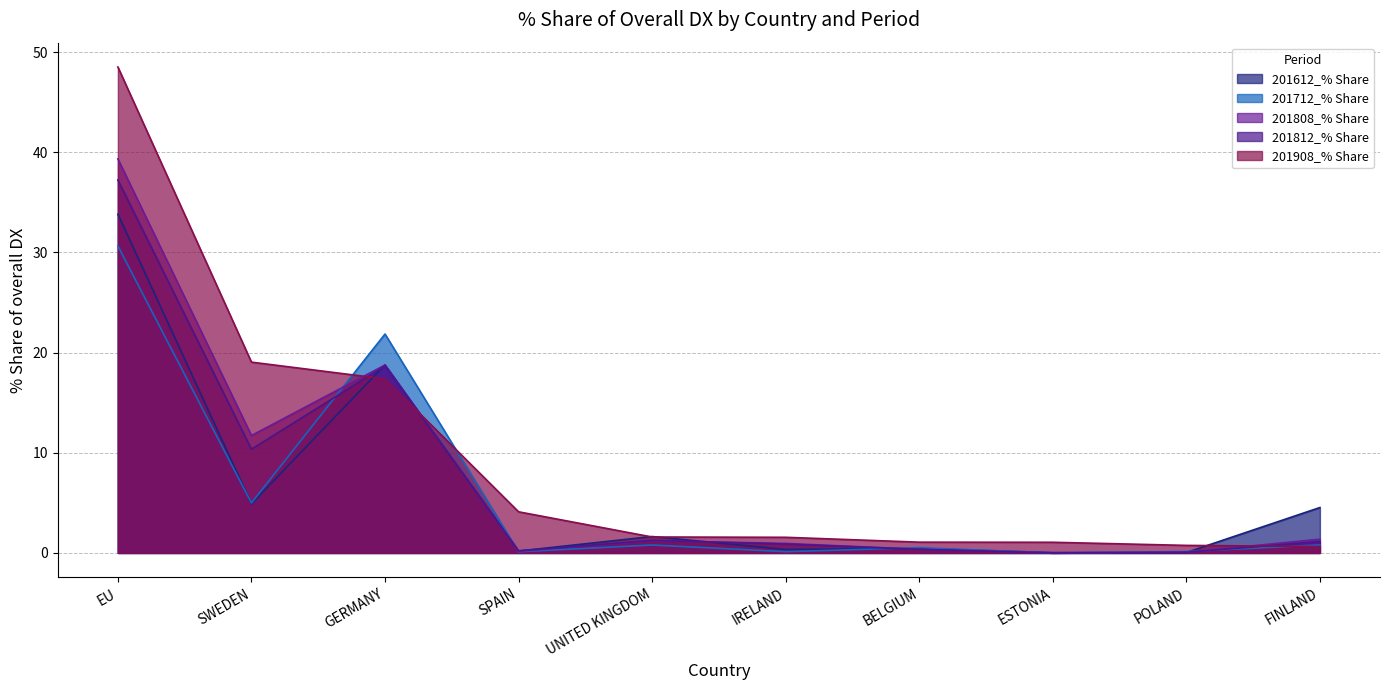

True or false: 201612_% Share has a value of 0.2 at ITALY.

False